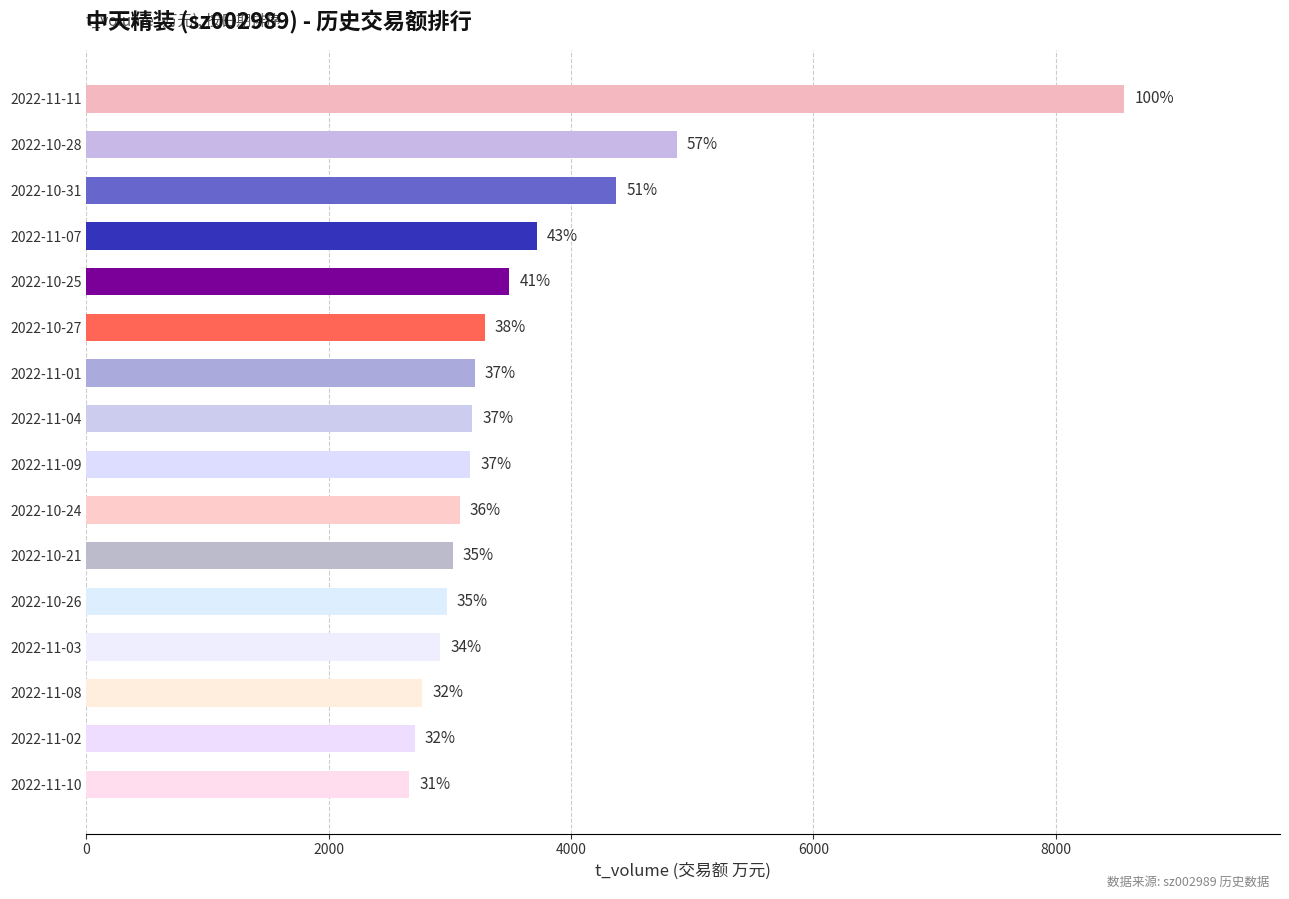

Does the chart contain any negative values?

No